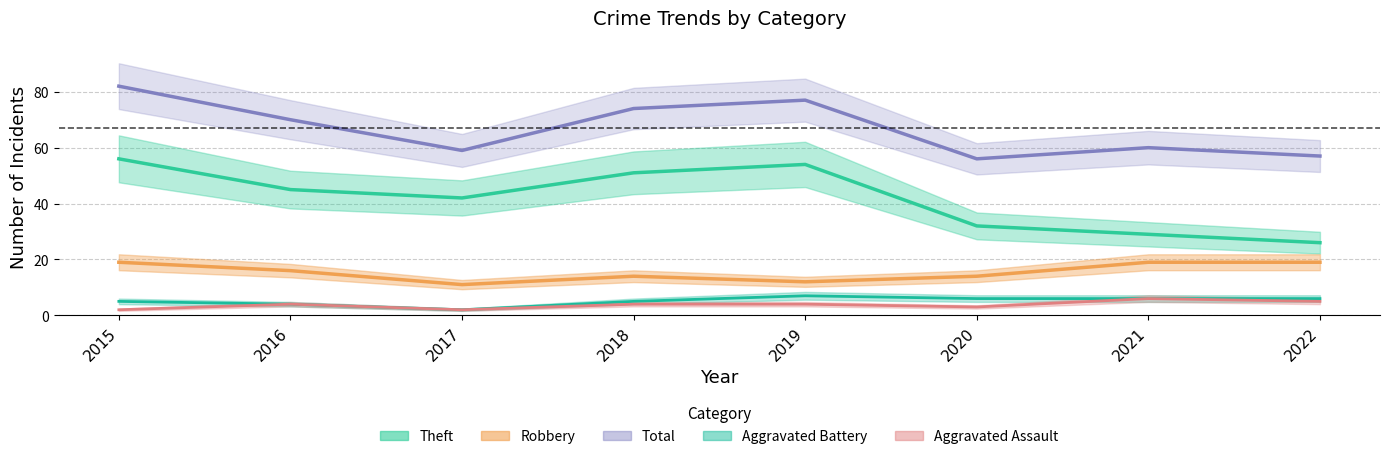

What is the greatest value displayed?

82